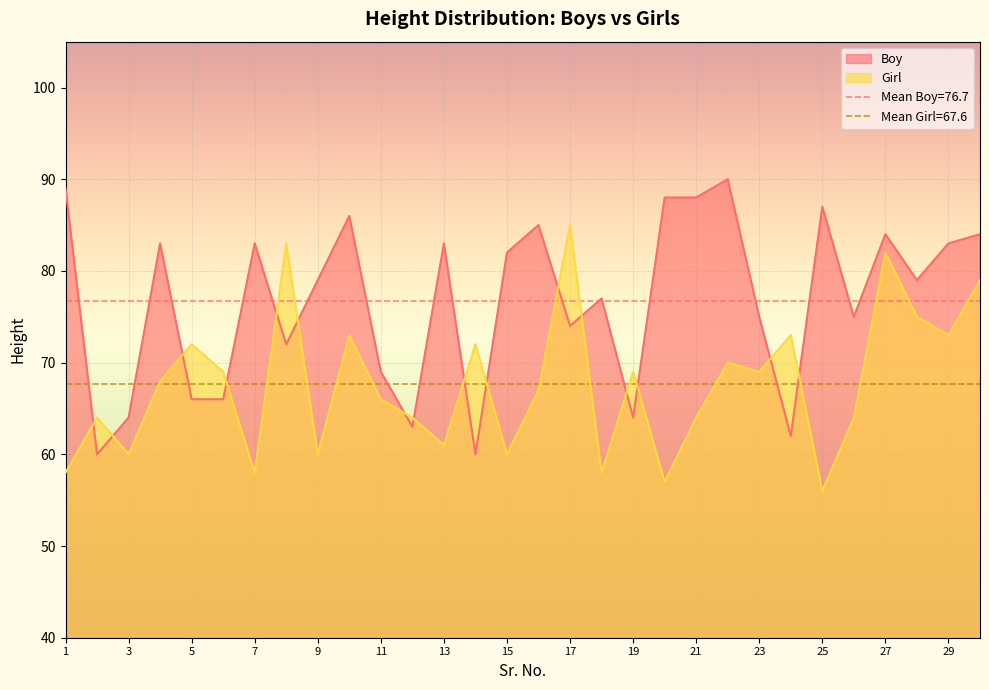

How many values in the Girl series are below 68?

15